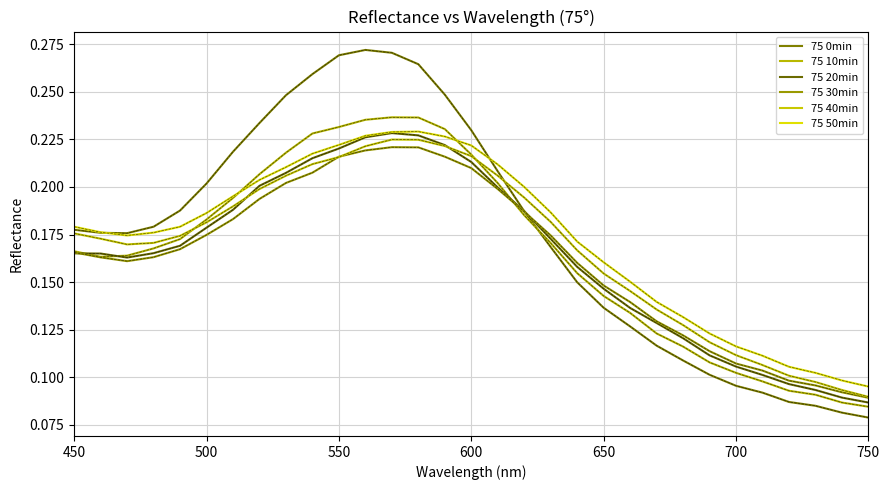

Is this an area chart (filled region under the line)?

No